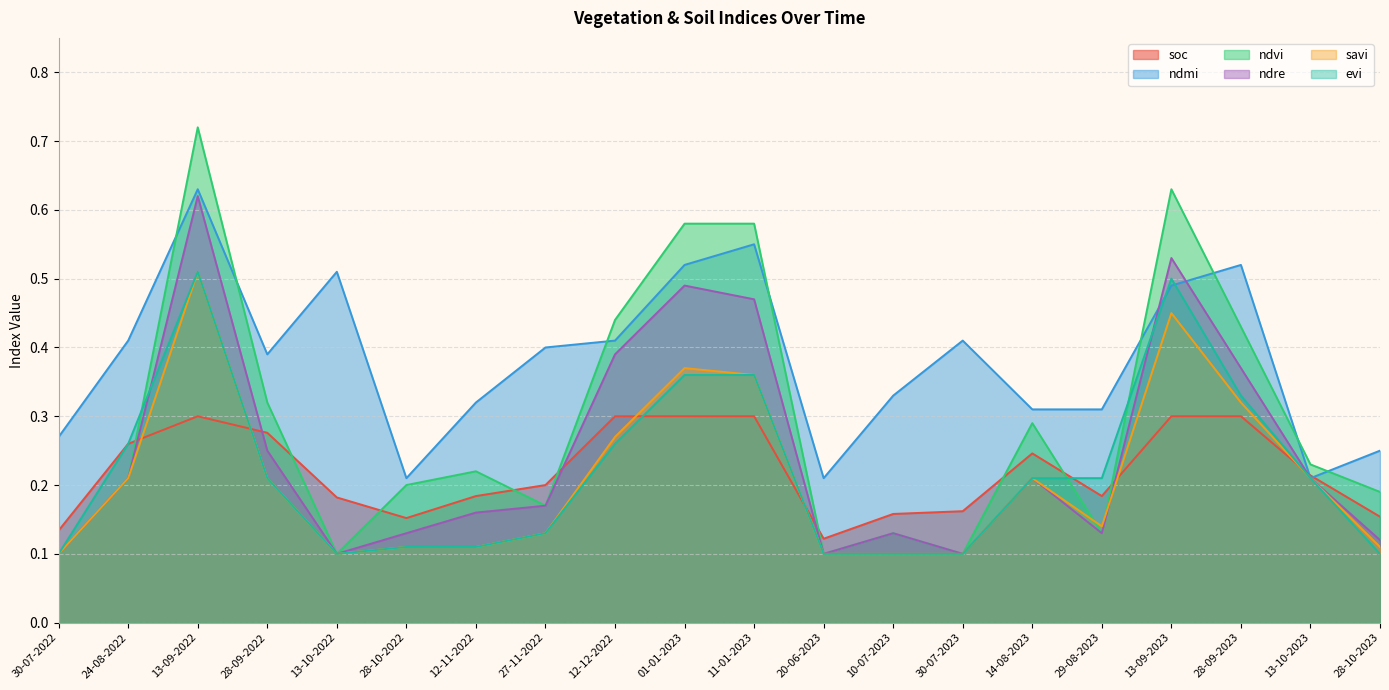

Reading left to right, extract all data points from this chart.

soc: 30-07-2022=0.1	24-08-2022=0.3	13-09-2022=0.3	28-09-2022=0.3	13-10-2022=0.2	28-10-2022=0.2	12-11-2022=0.2	27-11-2022=0.2	12-12-2022=0.3	01-01-2023=0.3	11-01-2023=0.3	20-06-2023=0.1	10-07-2023=0.2	30-07-2023=0.2	14-08-2023=0.2	29-08-2023=0.2	13-09-2023=0.3	28-09-2023=0.3	13-10-2023=0.2	28-10-2023=0.2
ndmi: 30-07-2022=0.3	24-08-2022=0.4	13-09-2022=0.6	28-09-2022=0.4	13-10-2022=0.5	28-10-2022=0.2	12-11-2022=0.3	27-11-2022=0.4	12-12-2022=0.4	01-01-2023=0.5	11-01-2023=0.6	20-06-2023=0.2	10-07-2023=0.3	30-07-2023=0.4	14-08-2023=0.3	29-08-2023=0.3	13-09-2023=0.5	28-09-2023=0.5	13-10-2023=0.2	28-10-2023=0.2
ndvi: 30-07-2022=0.1	24-08-2022=0.2	13-09-2022=0.7	28-09-2022=0.3	13-10-2022=0.1	28-10-2022=0.2	12-11-2022=0.2	27-11-2022=0.2	12-12-2022=0.4	01-01-2023=0.6	11-01-2023=0.6	20-06-2023=0.1	10-07-2023=0.1	30-07-2023=0.1	14-08-2023=0.3	29-08-2023=0.1	13-09-2023=0.6	28-09-2023=0.4	13-10-2023=0.2	28-10-2023=0.2
ndre: 30-07-2022=0.1	24-08-2022=0.2	13-09-2022=0.6	28-09-2022=0.2	13-10-2022=0.1	28-10-2022=0.1	12-11-2022=0.2	27-11-2022=0.2	12-12-2022=0.4	01-01-2023=0.5	11-01-2023=0.5	20-06-2023=0.1	10-07-2023=0.1	30-07-2023=0.1	14-08-2023=0.2	29-08-2023=0.1	13-09-2023=0.5	28-09-2023=0.4	13-10-2023=0.2	28-10-2023=0.1
savi: 30-07-2022=0.1	24-08-2022=0.2	13-09-2022=0.5	28-09-2022=0.2	13-10-2022=0.1	28-10-2022=0.1	12-11-2022=0.1	27-11-2022=0.1	12-12-2022=0.3	01-01-2023=0.4	11-01-2023=0.4	20-06-2023=0.1	10-07-2023=0.1	30-07-2023=0.1	14-08-2023=0.2	29-08-2023=0.1	13-09-2023=0.5	28-09-2023=0.3	13-10-2023=0.2	28-10-2023=0.1
evi: 30-07-2022=0.1	24-08-2022=0.3	13-09-2022=0.5	28-09-2022=0.2	13-10-2022=0.1	28-10-2022=0.1	12-11-2022=0.1	27-11-2022=0.1	12-12-2022=0.3	01-01-2023=0.4	11-01-2023=0.4	20-06-2023=0.1	10-07-2023=0.1	30-07-2023=0.1	14-08-2023=0.2	29-08-2023=0.2	13-09-2023=0.5	28-09-2023=0.3	13-10-2023=0.2	28-10-2023=0.1